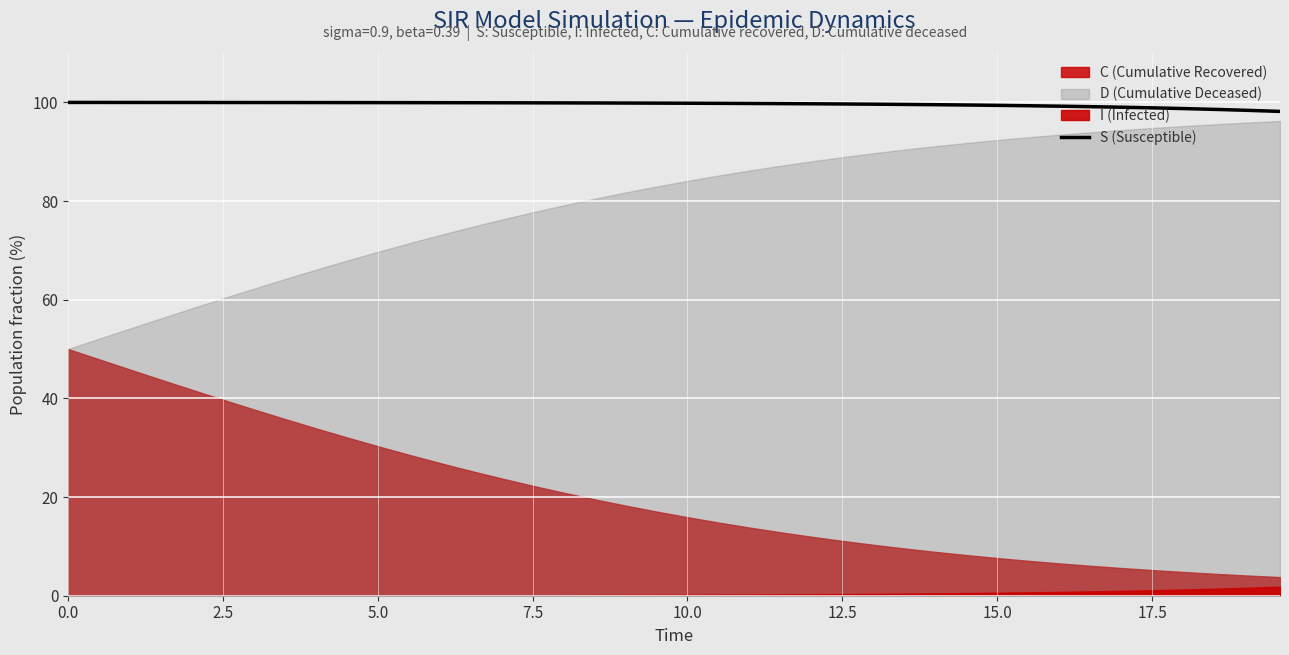

What is the maximum value for S (Susceptible)?

100.0